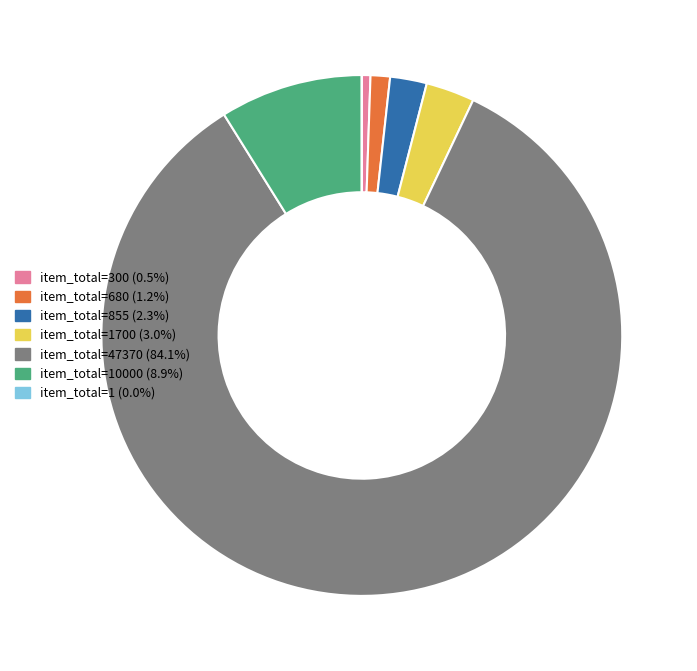

Combined, do item_total=47370 (84.1%) and item_total=10000 (8.9%) account for over 50%?

Yes